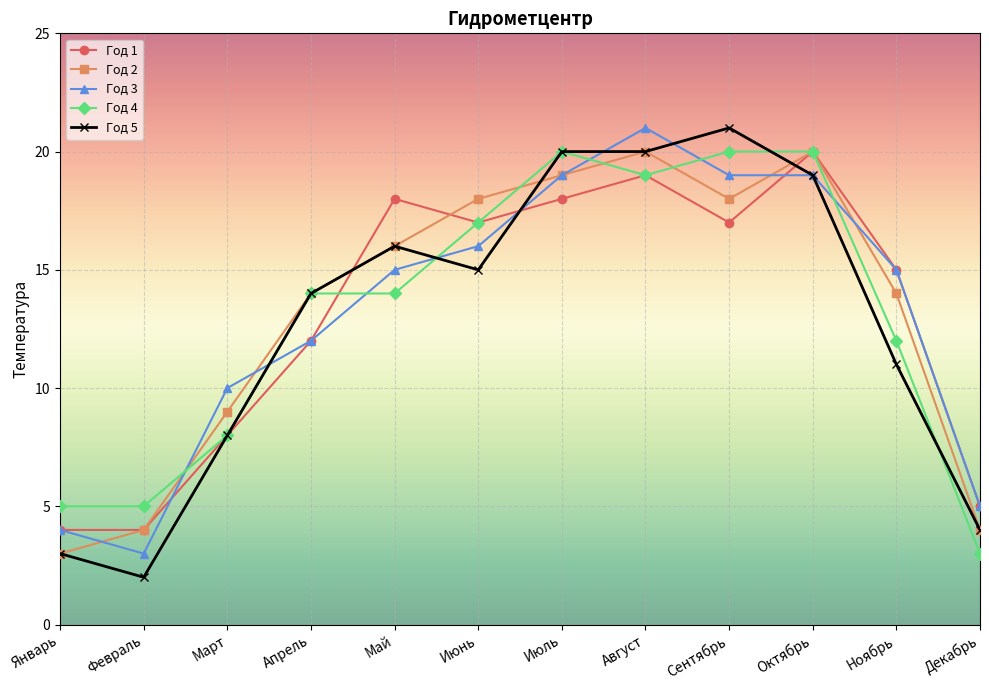

At which category is the sum across all series the highest?

Август